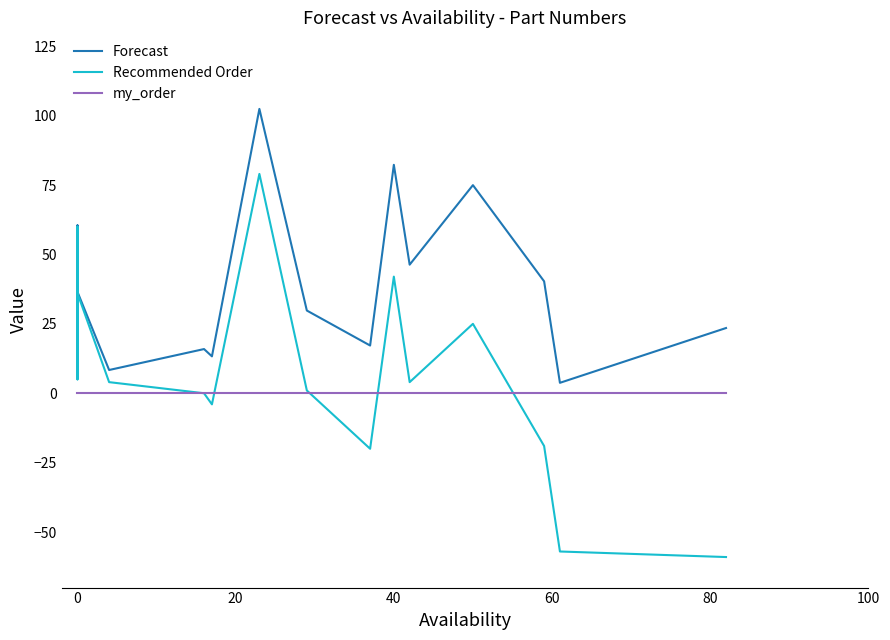

At how many categories does at least one series exceed 71?

3